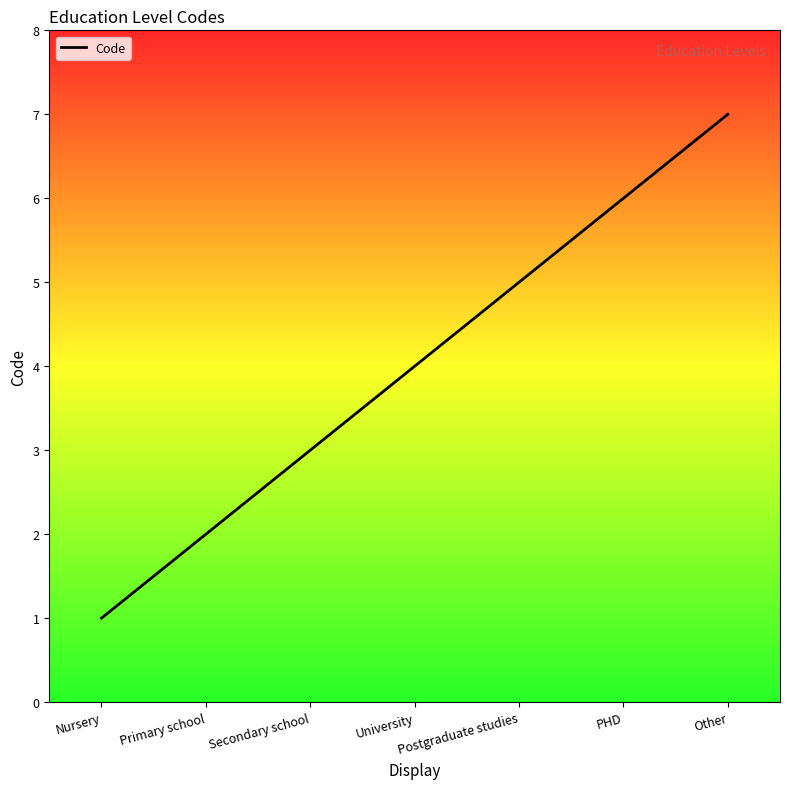

What is the greatest value displayed?

7